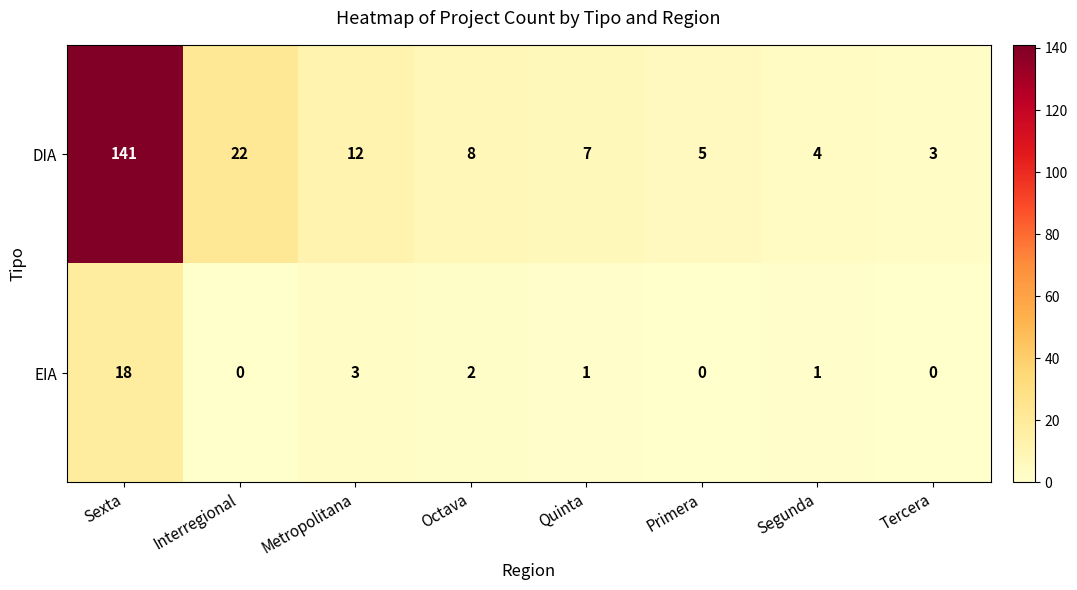

The value of DIA at Quinta is 5. True or false?

False